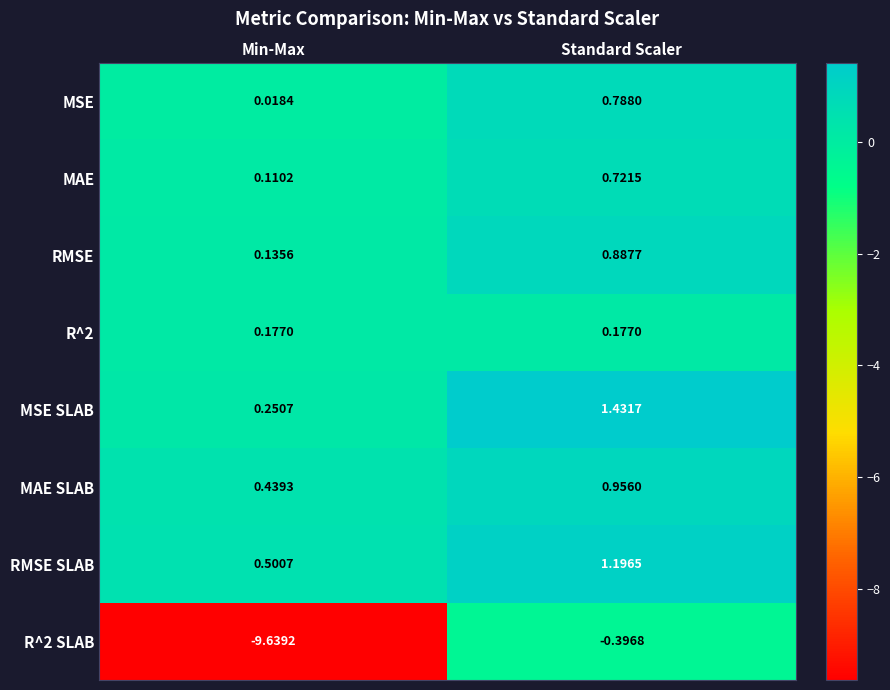

Is the value of MAE at Min-Max greater than the value of MAE SLAB at Min-Max?

No